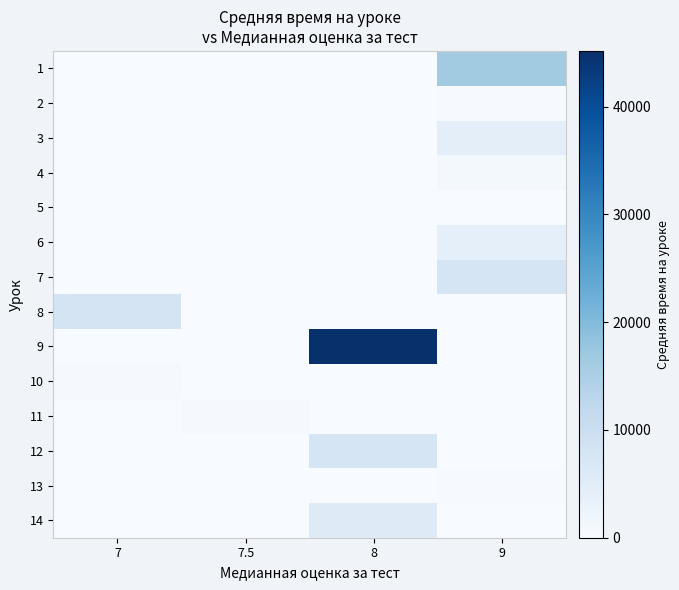

At which category does the chart reach its minimum across all series?

7